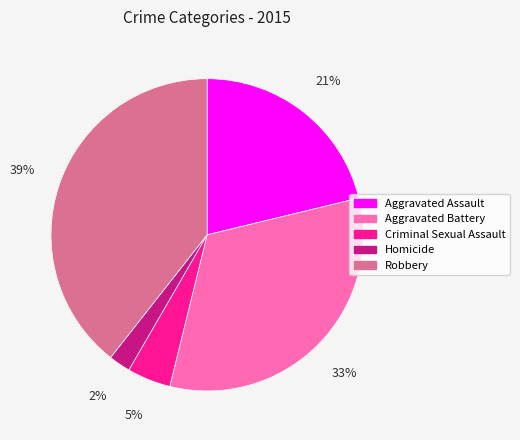

The Criminal Sexual Assault slice represents 5% of the pie. True or false?

True